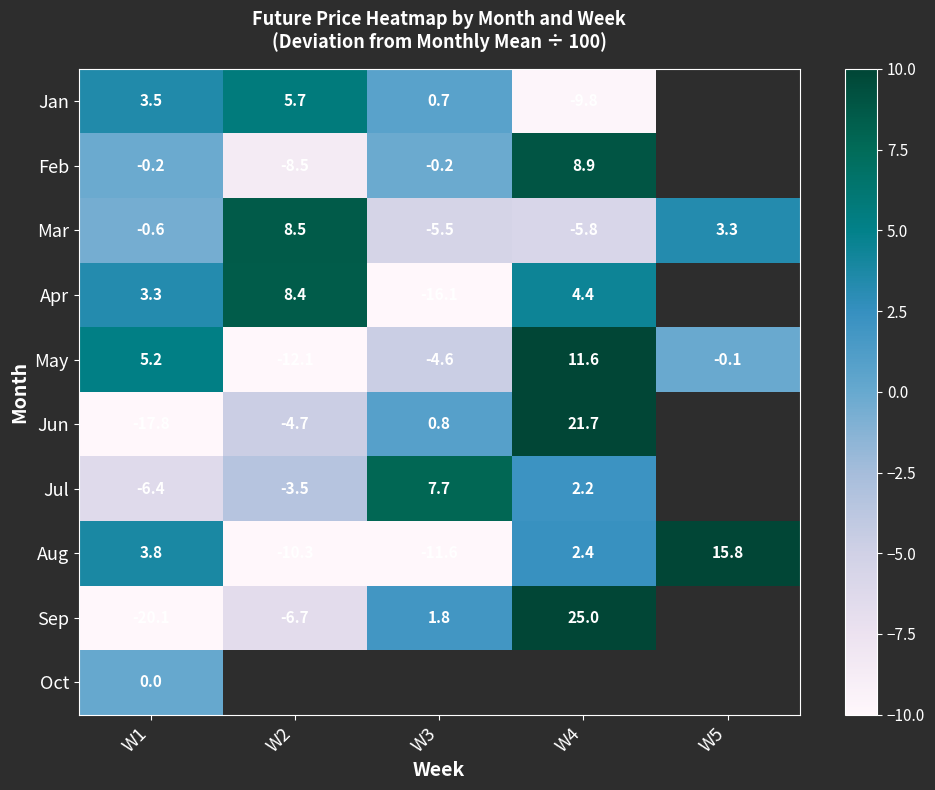

What is the difference between the May values at W3 and W1?

9.8